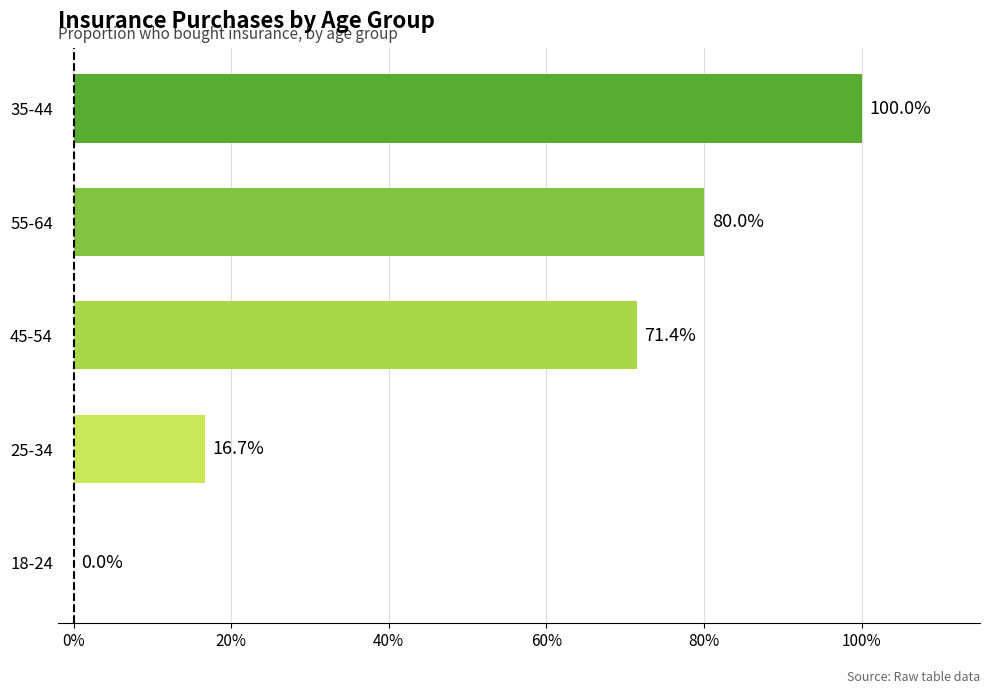

Are the bars horizontal?

Yes